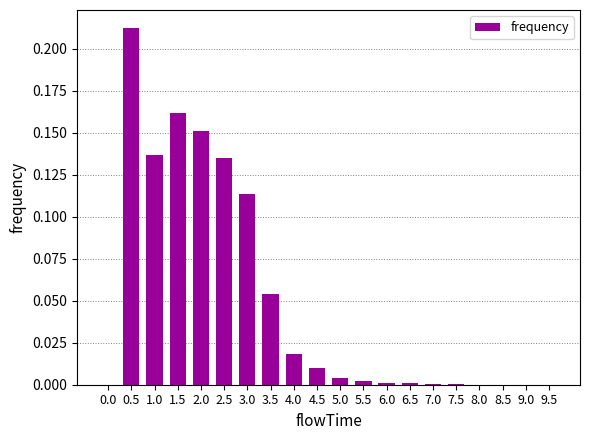

Between 3.5 and 0.5, which is larger?

0.5